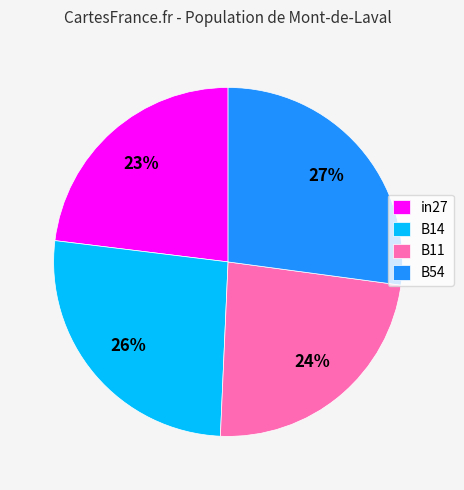

To the nearest percent, what percentage of the pie is B54?

27%